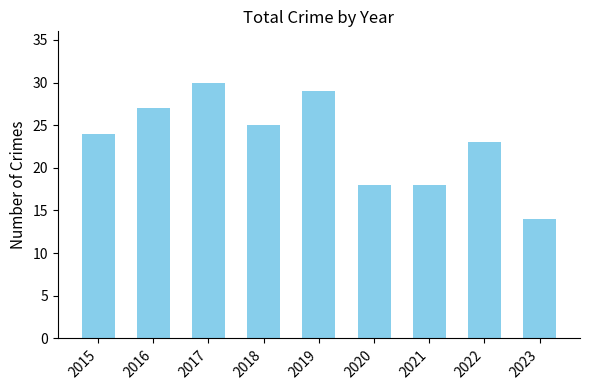

What is the value of the 5th bar from the left?

29